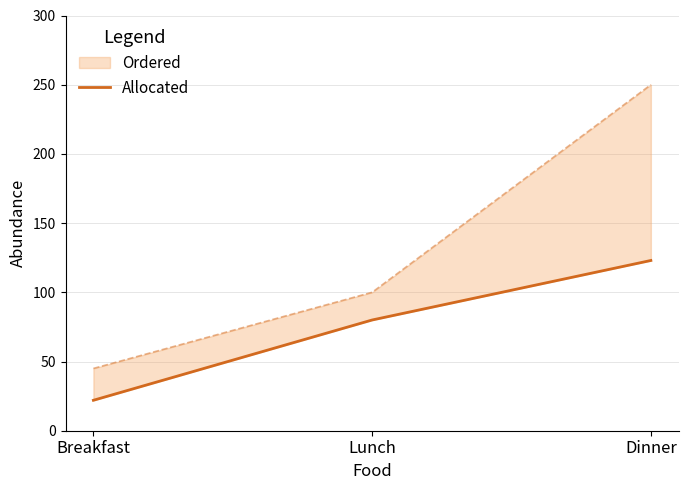

The value at Breakfast is 39. True or false?

False